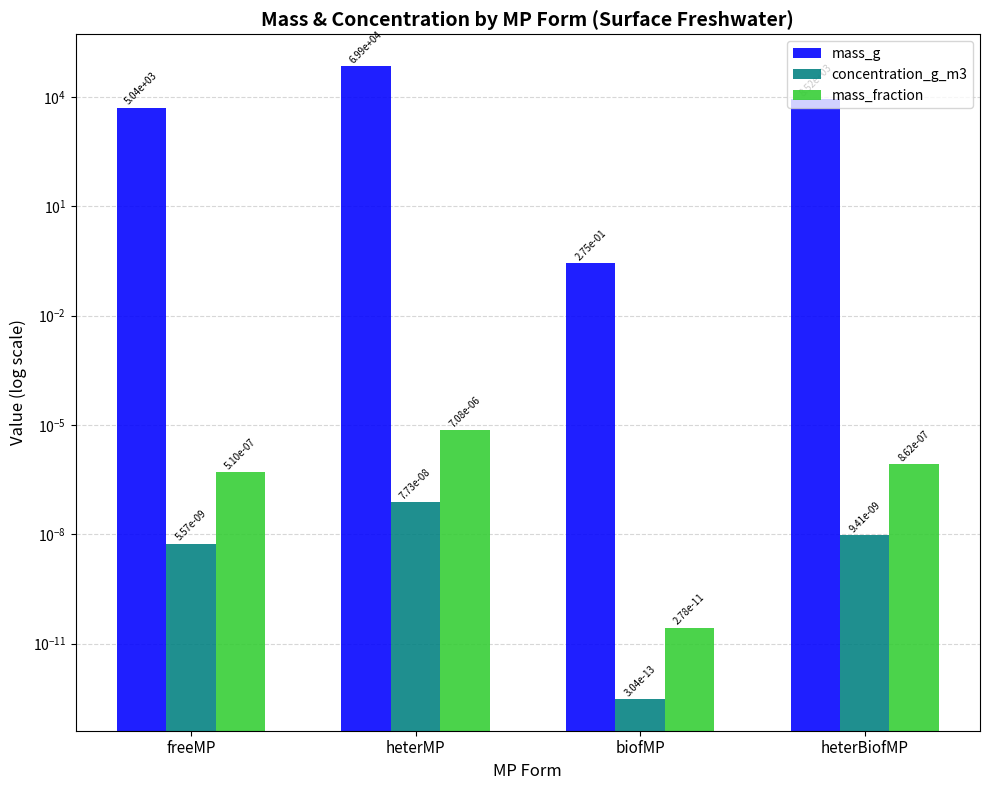

What is the label of the 4th bar from the right?

freeMP